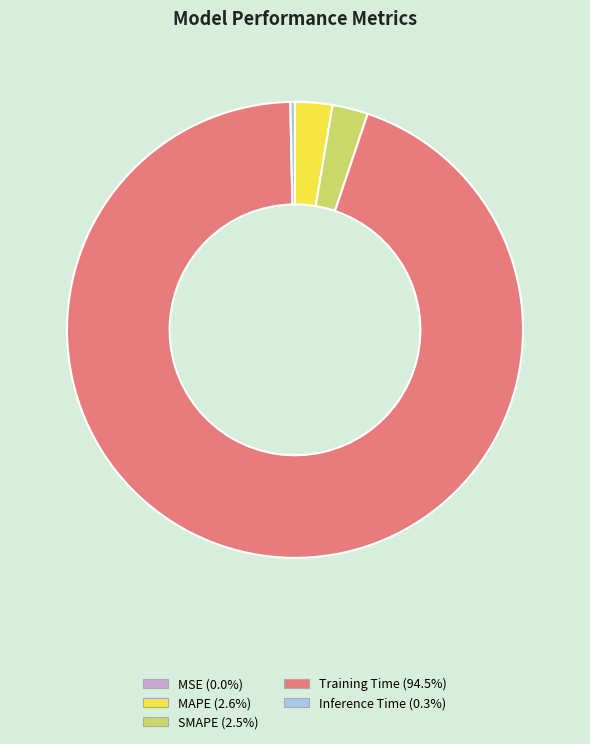

Is there any slice that represents more than half of the pie?

Yes